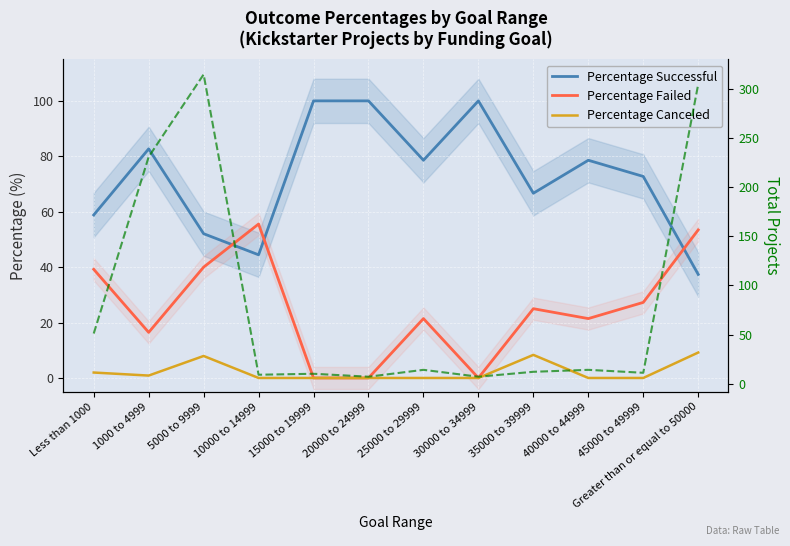

Which series changed the most between 20000 to 24999 and Greater than or equal to 50000?

Total Projects